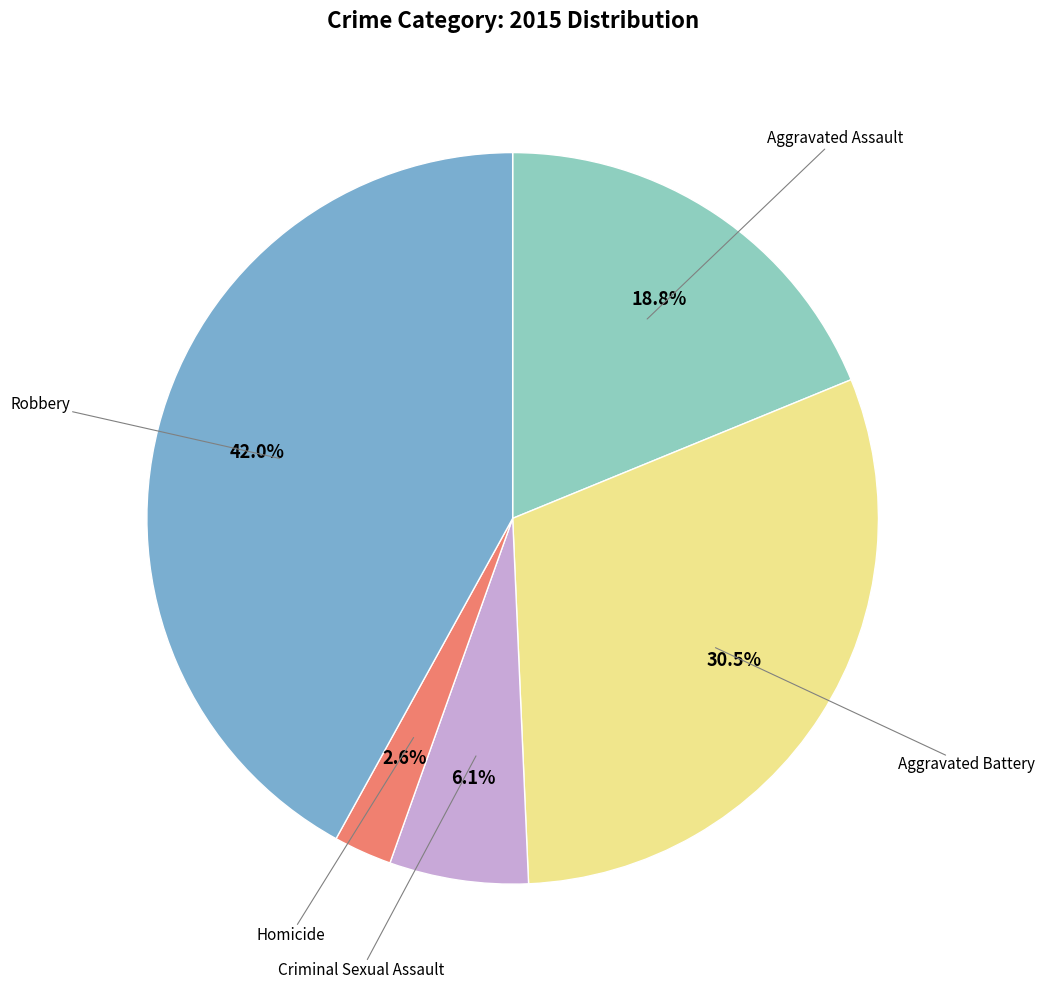

Is there any slice that represents more than half of the pie?

No